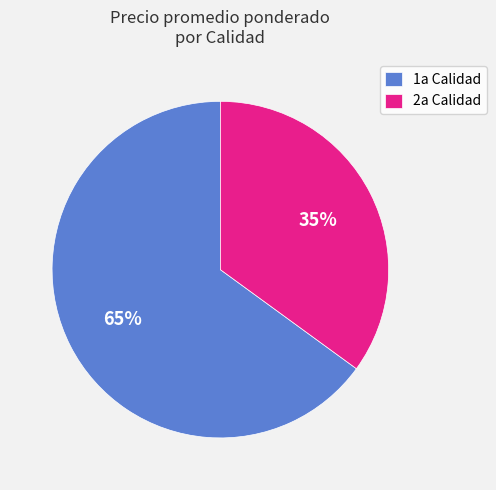

To the nearest percent, what percentage of the pie is 1a Calidad?

65%